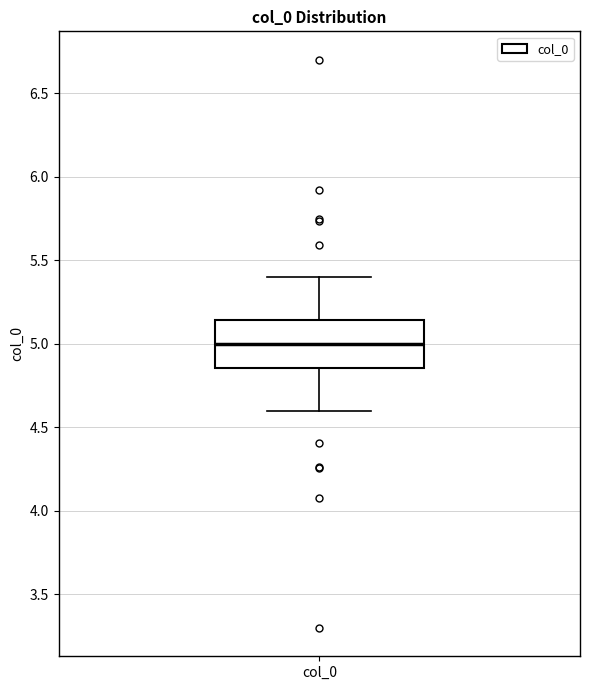

Transcribe this box plot: give where the median line is, the range the box spans, and where the two whiskers end, as read against the y-axis. The values are not printed on the chart, so give them approximately, as read against the axis.

median 5.00, box 4.85 to 5.15, whiskers 4.60 to 5.40